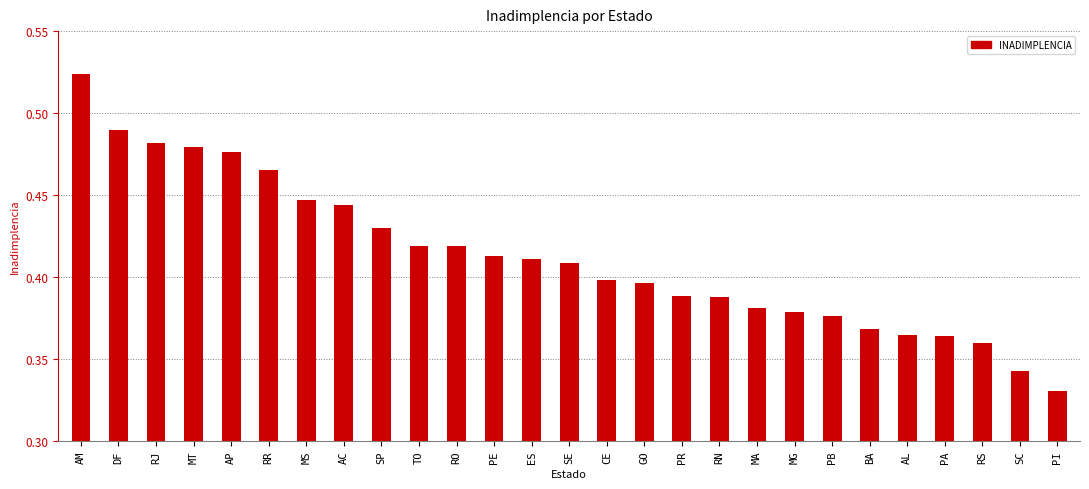

What is the sum of all values?

11.1